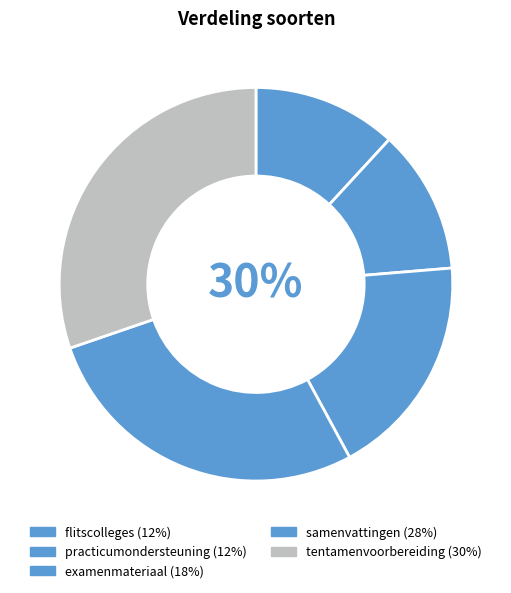

What is the total percentage of practicumondersteuning and tentamenvoorbereiding?

42.1%